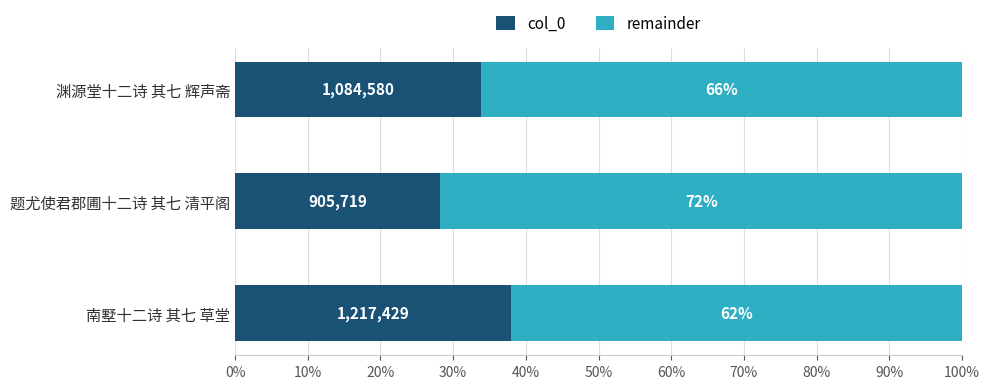

What is the difference between the maximum and second lowest values?

132849